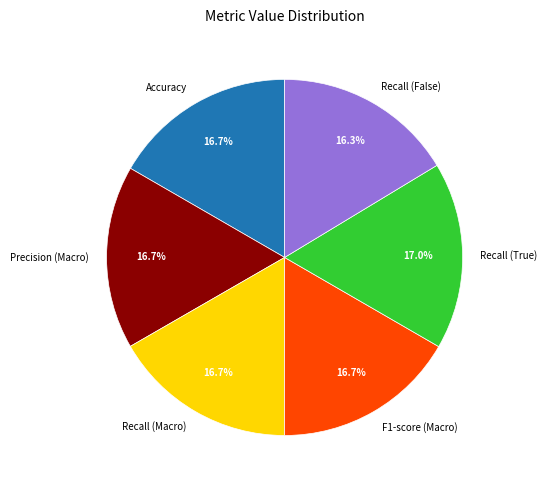

What percentage is NOT represented by Precision (Macro)?

83.3%